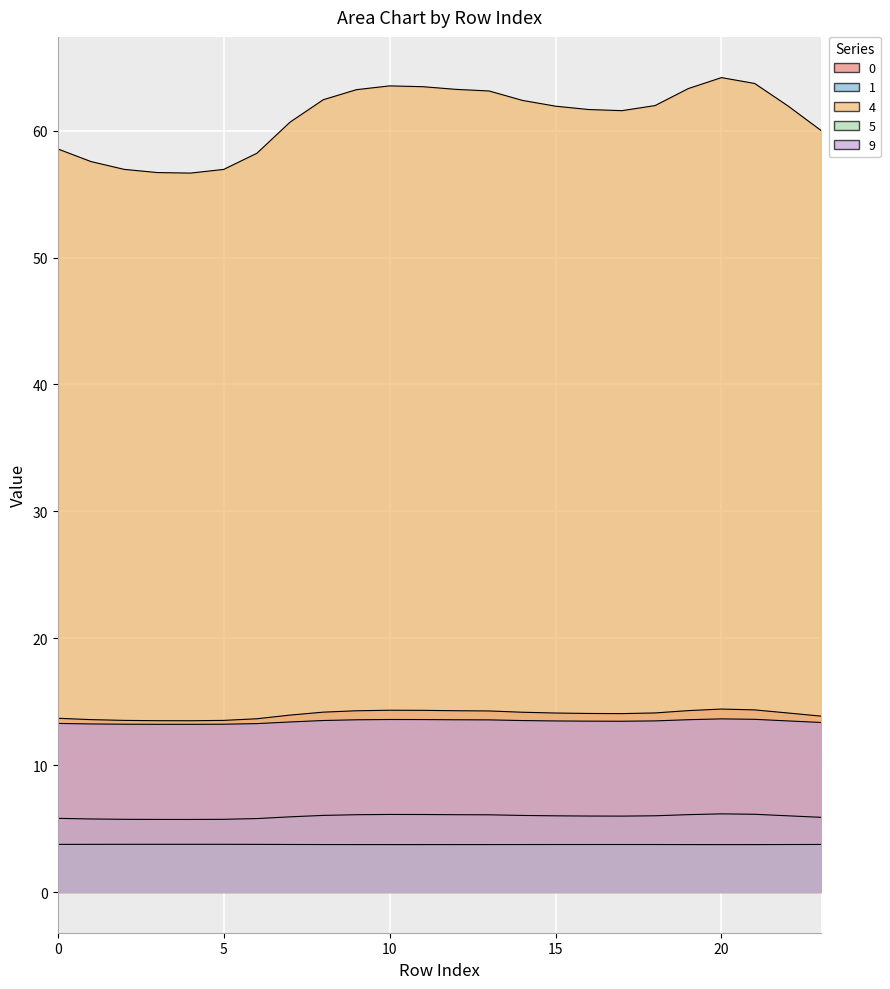

What is the average value of the 9 series?

13.4